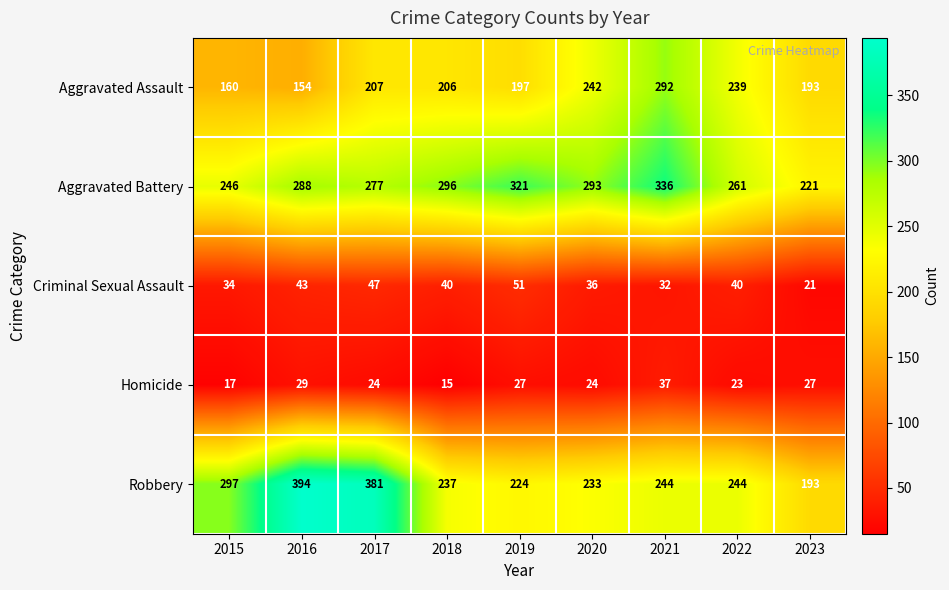

Which series changed the most between 2016 and 2019?

Robbery